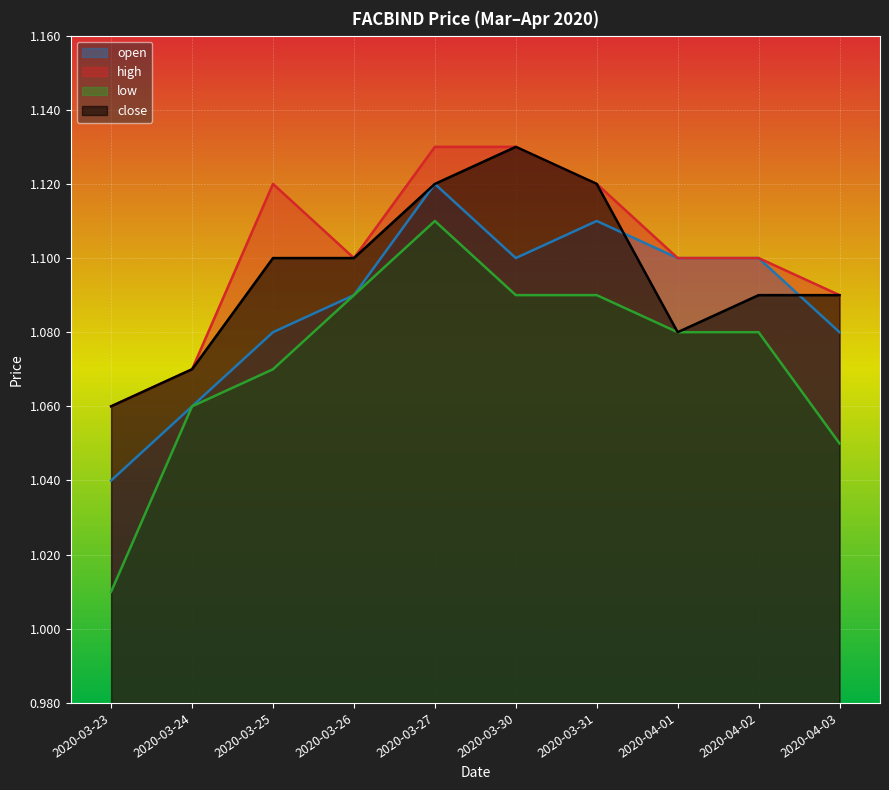

At which label is close closest to 1?

2020-03-23